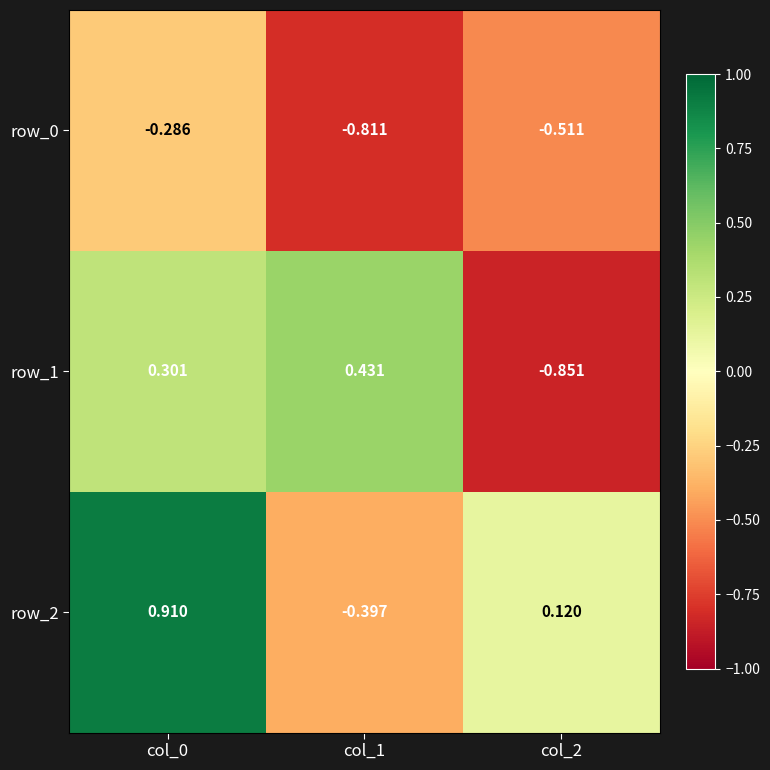

Which series has the largest total across all categories?

row_2